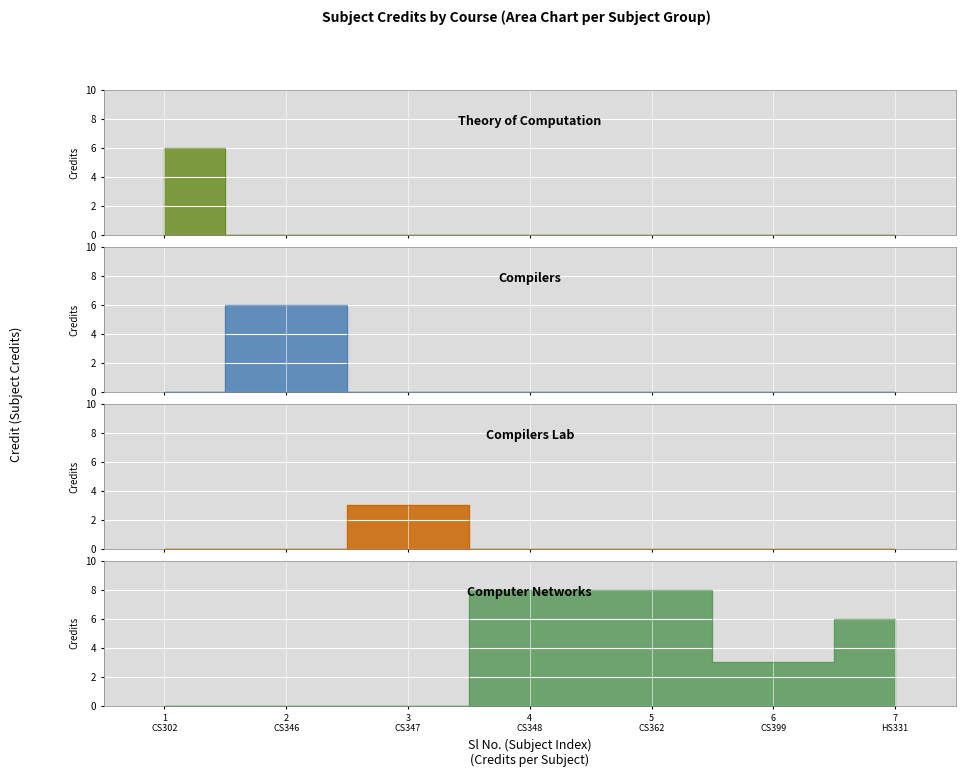

Rank the categories by value from lowest to highest.

3, 6, 1, 2, 7, 4, 5